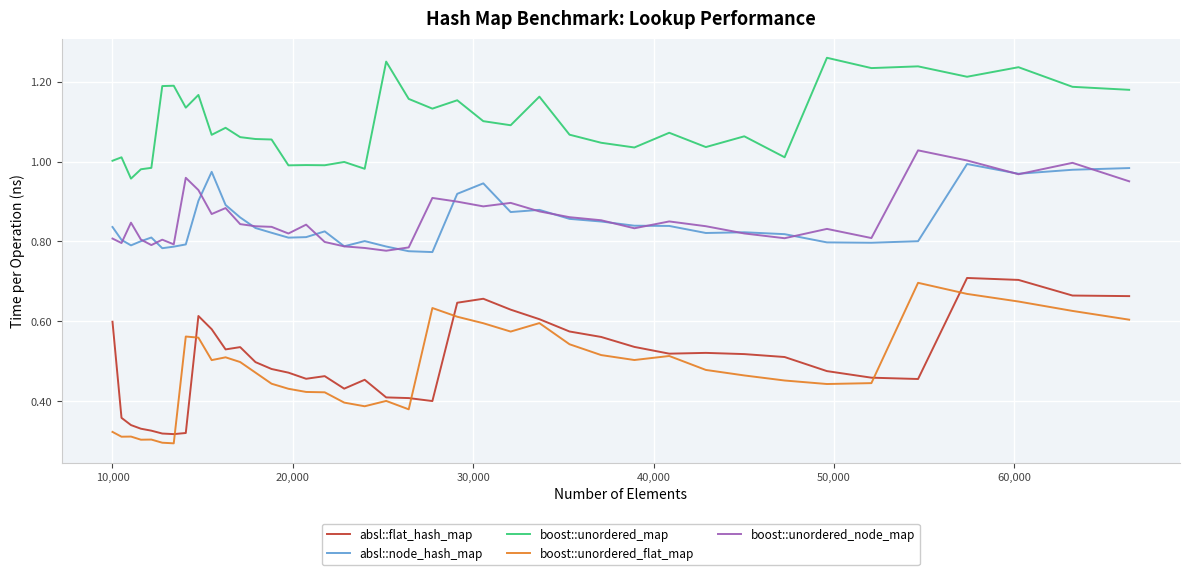

True or false: boost::unordered_map and boost::unordered_node_map intersect in this chart.

False